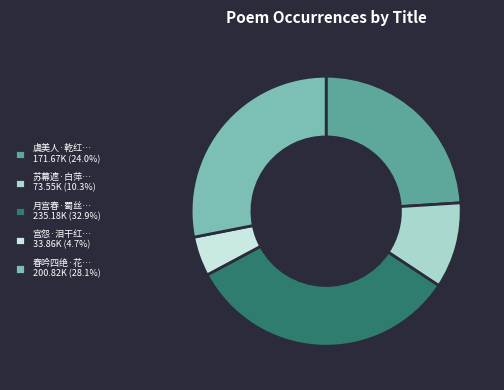

Is there a majority slice in this chart?

No